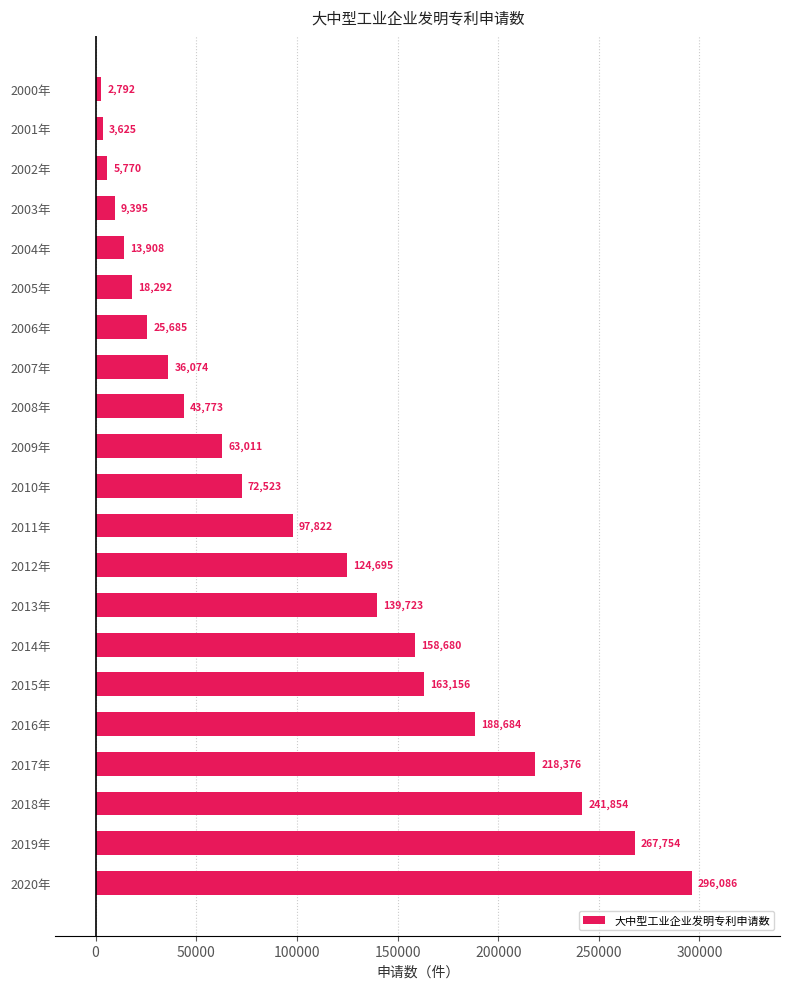

How many values are below 72523?

10